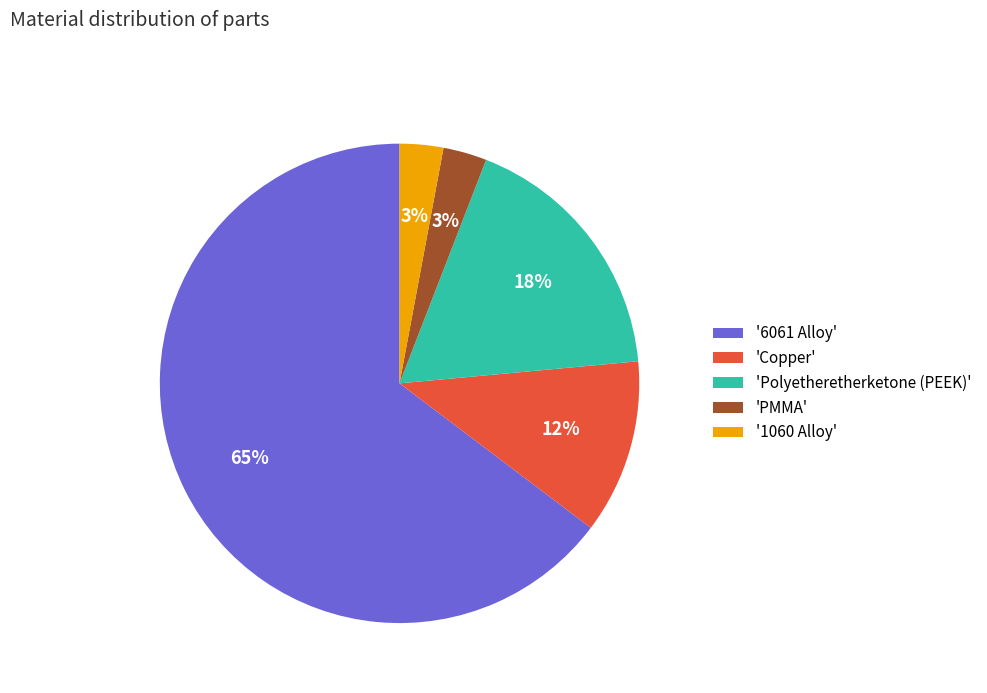

How many slices are in this pie chart?

5